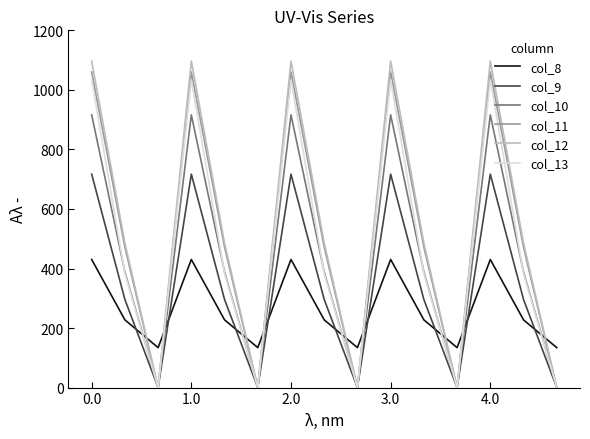

Which series has the largest range (max minus min)?

col_12